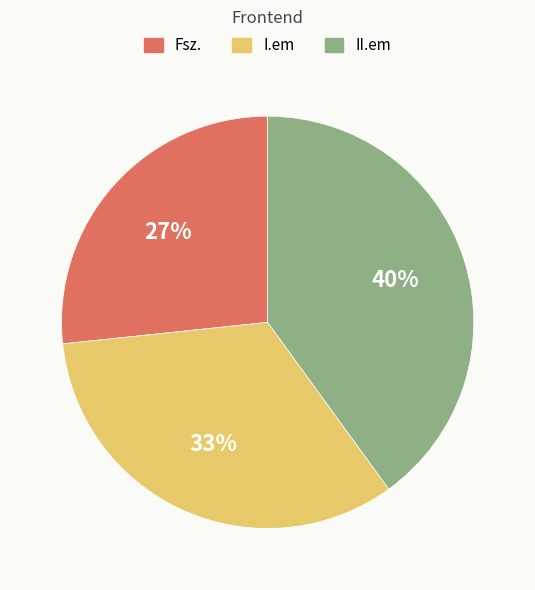

How many slices are in this pie chart?

3